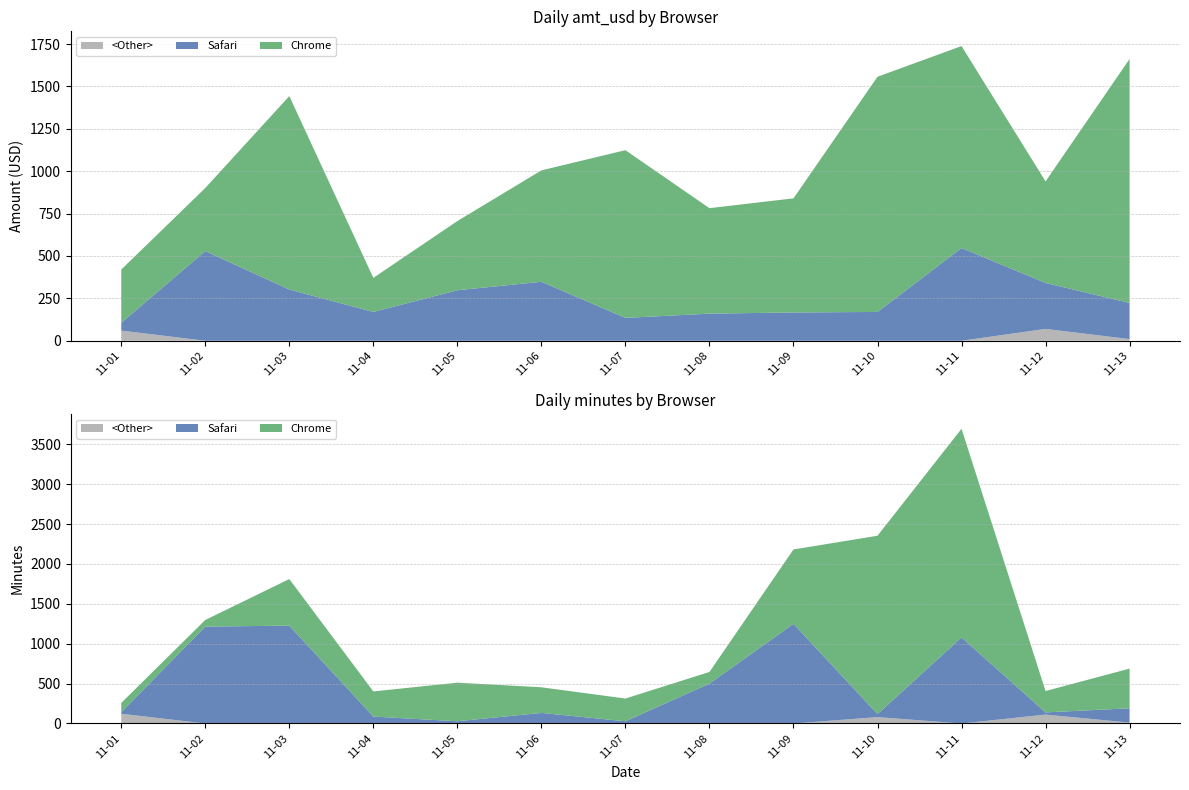

Reading left to right, what are all the values shown in this chart?

Chrome_amt: 2020-11-01=314	2020-11-02=372	2020-11-03=1141	2020-11-04=201	2020-11-05=408	2020-11-06=657	2020-11-07=989	2020-11-08=622	2020-11-09=673	2020-11-10=1387	2020-11-11=1191	2020-11-12=599	2020-11-13=1439
Safari_amt: 2020-11-01=46	2020-11-02=529	2020-11-03=302	2020-11-04=170	2020-11-05=298	2020-11-06=348	2020-11-07=135	2020-11-08=160	2020-11-09=167	2020-11-10=170	2020-11-11=547	2020-11-12=271	2020-11-13=213
Other_amt: 2020-11-01=60	2020-11-02=0	2020-11-03=0	2020-11-04=0	2020-11-05=0	2020-11-06=0	2020-11-07=0	2020-11-08=0	2020-11-09=0	2020-11-10=0	2020-11-11=0	2020-11-12=70	2020-11-13=10
Chrome_min: 2020-11-01=116	2020-11-02=83	2020-11-03=584	2020-11-04=315	2020-11-05=484	2020-11-06=321	2020-11-07=285	2020-11-08=146	2020-11-09=932	2020-11-10=2236	2020-11-11=2616	2020-11-12=268	2020-11-13=497
Safari_min: 2020-11-01=20	2020-11-02=1215	2020-11-03=1227	2020-11-04=87	2020-11-05=28	2020-11-06=133	2020-11-07=28	2020-11-08=500	2020-11-09=1250	2020-11-10=38	2020-11-11=1079	2020-11-12=27	2020-11-13=180
Other_min: 2020-11-01=122	2020-11-02=0	2020-11-03=0	2020-11-04=0	2020-11-05=0	2020-11-06=0	2020-11-07=0	2020-11-08=0	2020-11-09=0	2020-11-10=80	2020-11-11=0	2020-11-12=112	2020-11-13=11